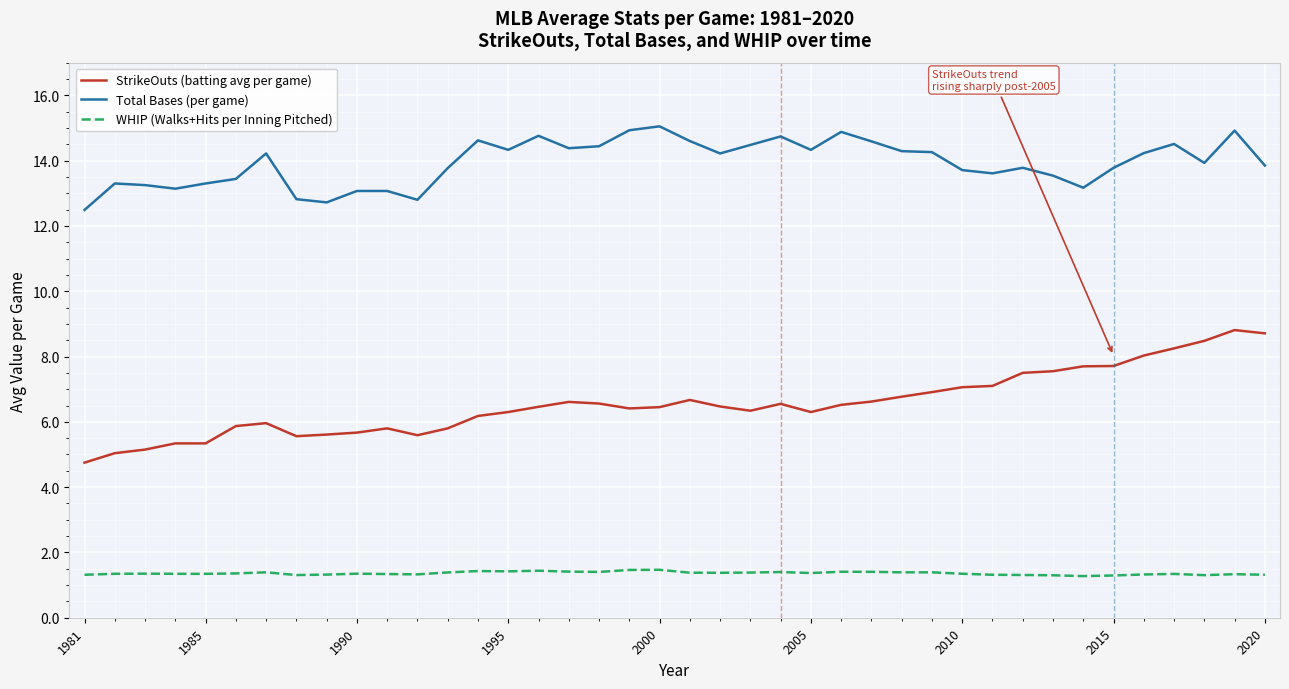

True or false: Total Bases (per game) and WHIP (Walks+Hits per Inning Pitched) cross at least once.

False